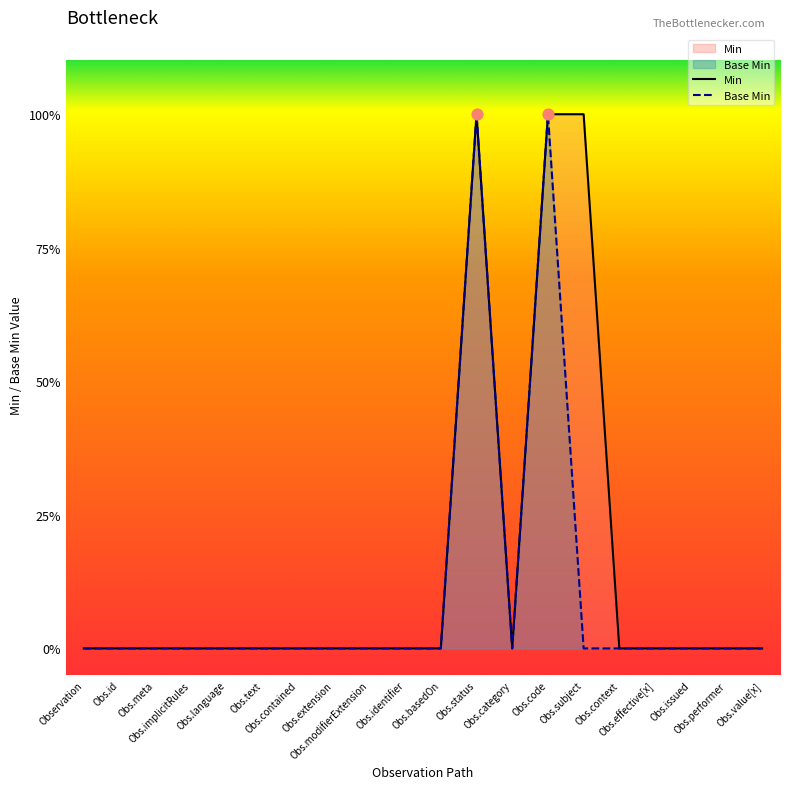

At which category is the sum across all series the highest?

Obs.status